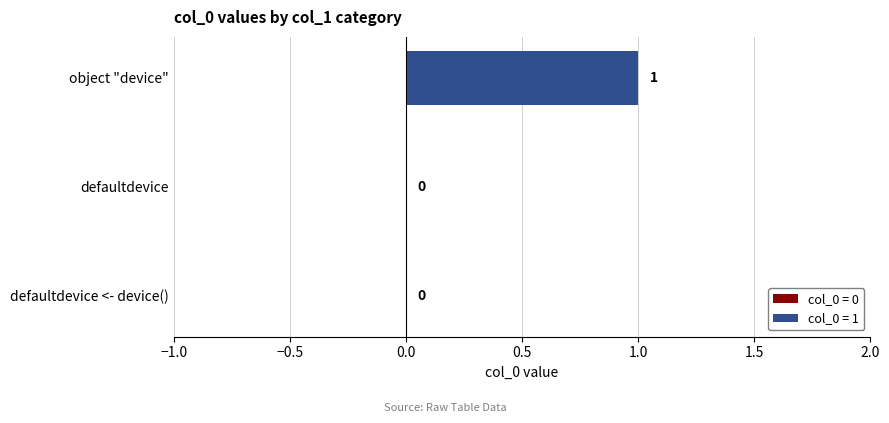

The chart shows a value of 0 at defaultdevice. True or false?

True